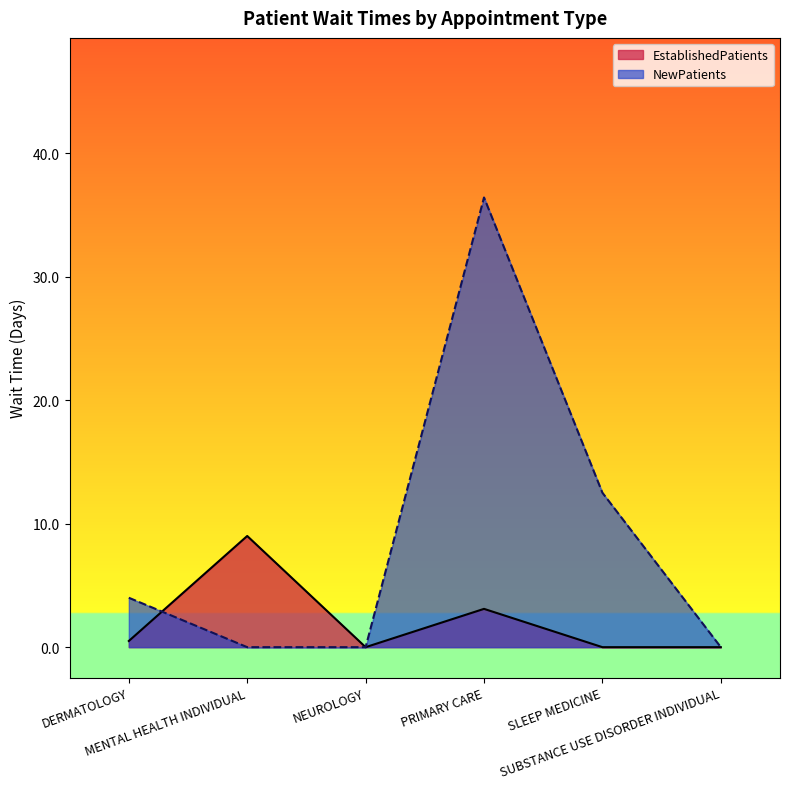

Rank the series at DERMATOLOGY from highest to lowest value.

NewPatients, EstablishedPatients